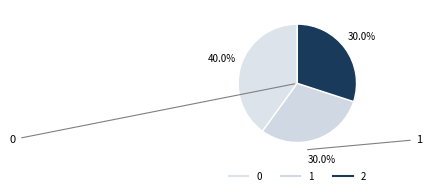

What percentage is the 2 slice, to the nearest percent?

30%